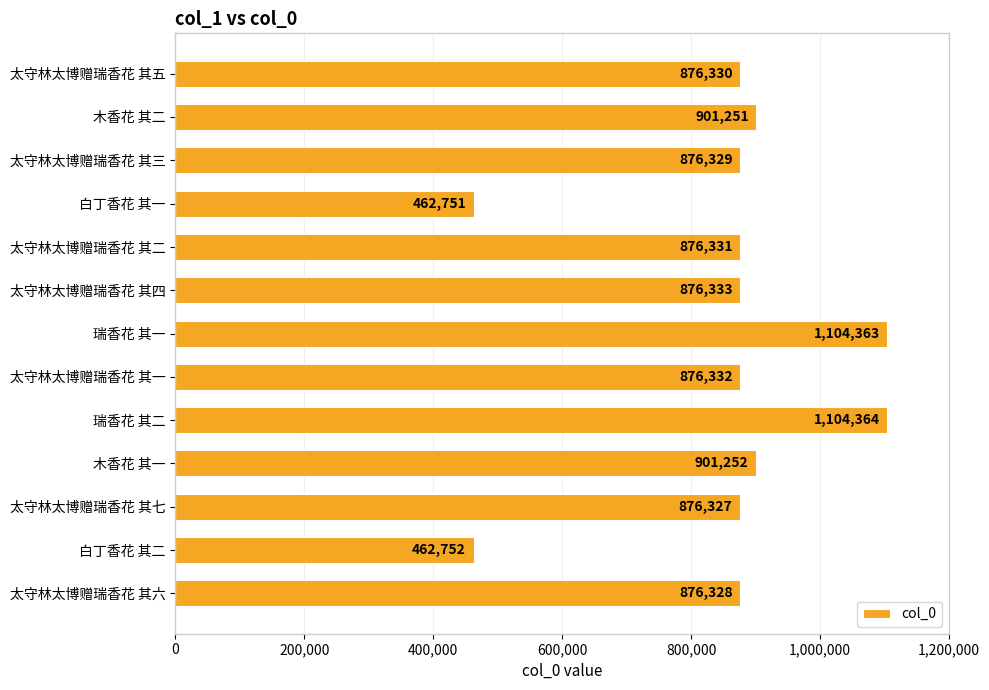

List the labels in order of value, smallest first.

白丁香花 其一, 白丁香花 其二, 太守林太博赠瑞香花 其七, 太守林太博赠瑞香花 其六, 太守林太博赠瑞香花 其三, 太守林太博赠瑞香花 其五, 太守林太博赠瑞香花 其二, 太守林太博赠瑞香花 其一, 太守林太博赠瑞香花 其四, 木香花 其二, 木香花 其一, 瑞香花 其一, 瑞香花 其二